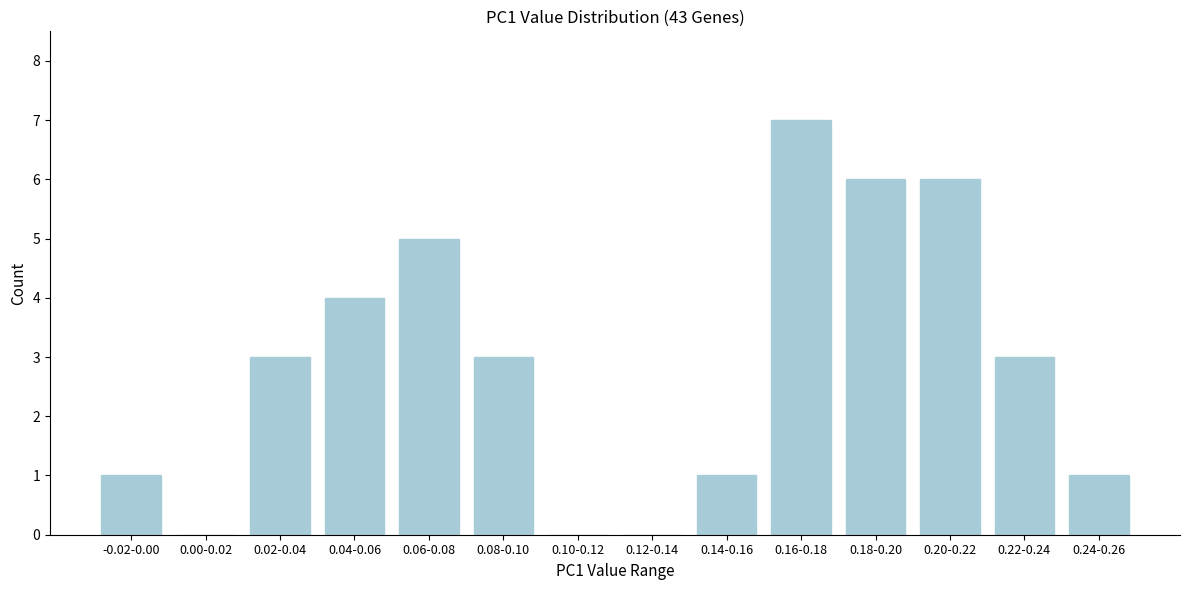

Reading left to right, transcribe all the data shown in this chart.

-0.02-0.00=1	0.00-0.02=0	0.02-0.04=3	0.04-0.06=4	0.06-0.08=5	0.08-0.10=3	0.10-0.12=0	0.12-0.14=0	0.14-0.16=1	0.16-0.18=7	0.18-0.20=6	0.20-0.22=6	0.22-0.24=3	0.24-0.26=1